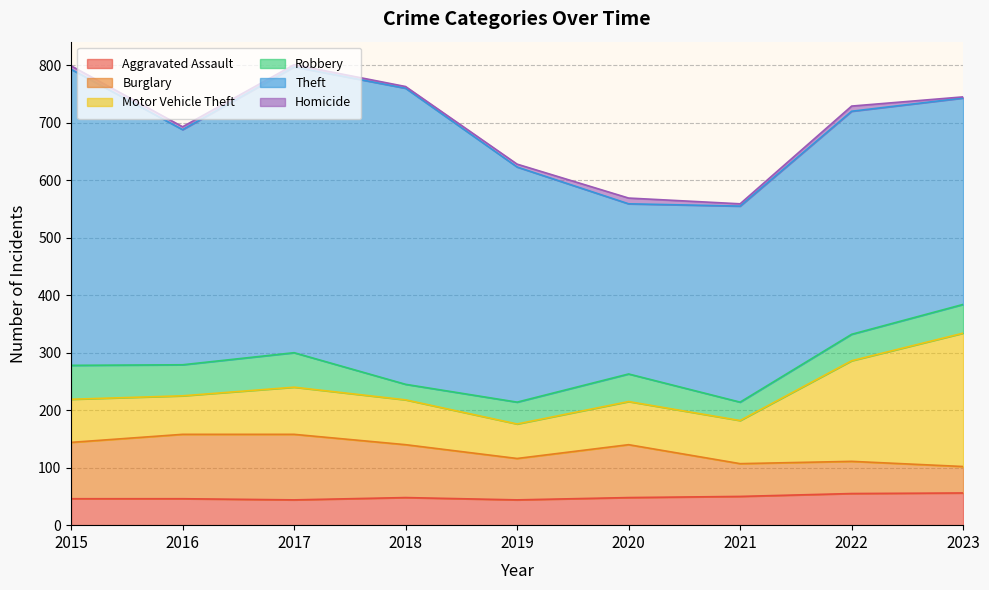

Which series ends up on top after the final intersection of Burglary and Robbery?

Robbery